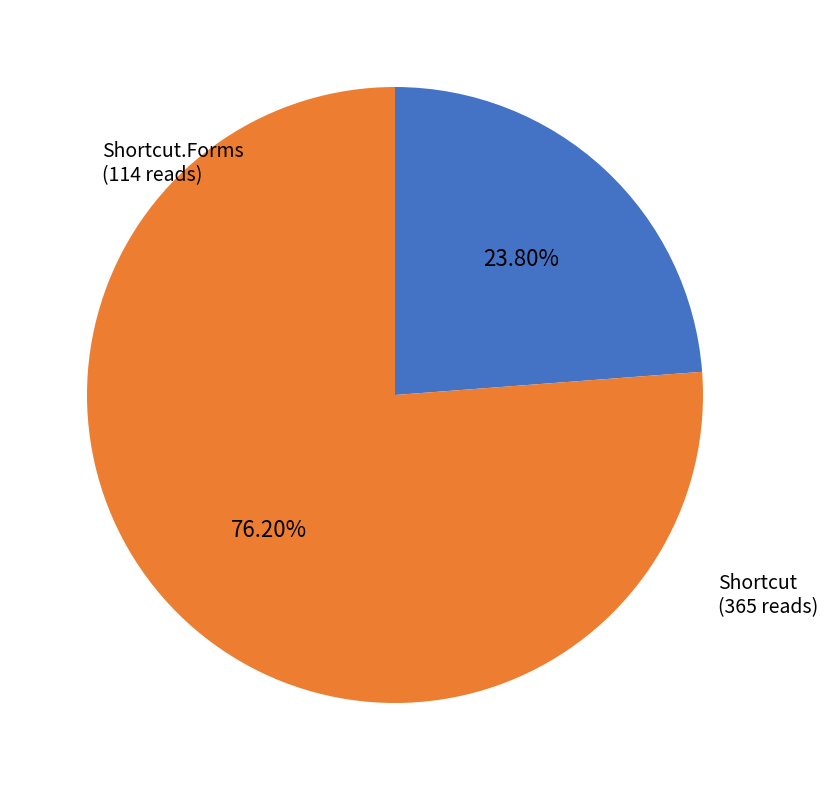

Is Shortcut the majority of the pie?

Yes